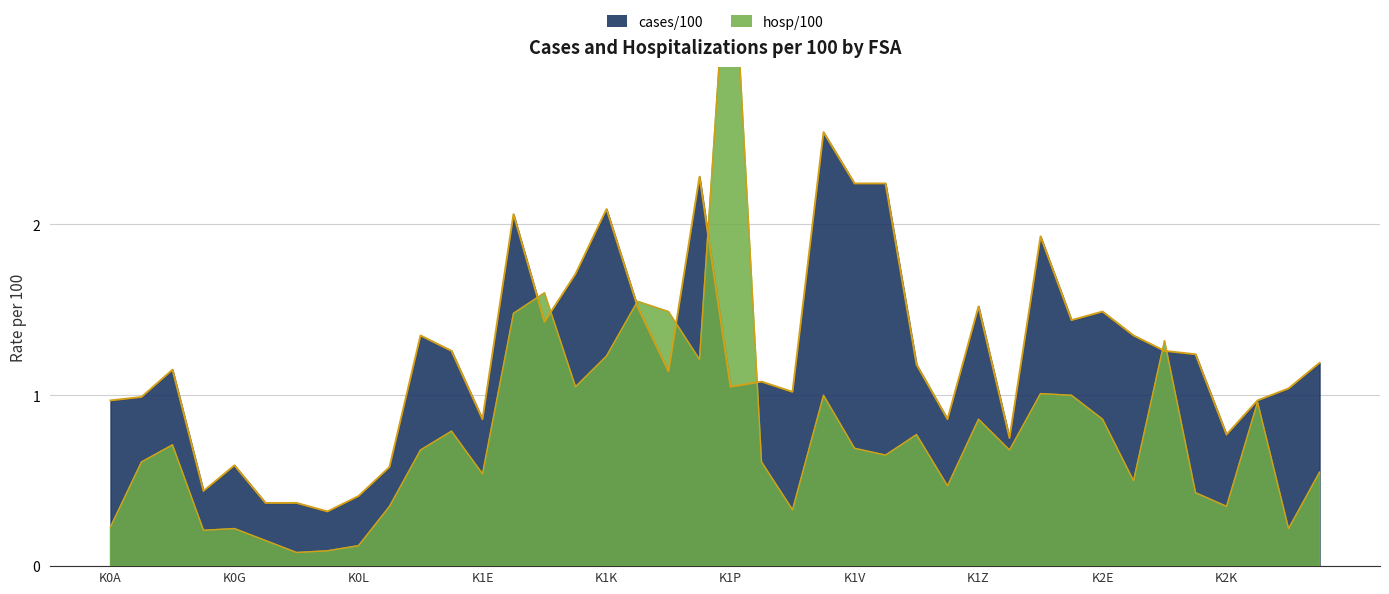

Rank the categories by hosp/100 value from highest to lowest.

K1P, K1H, K1L, K1M, K1G, K2H, K1K, K1N, K1J, K2B, K1T, K2C, K2L, K1Z, K2E, K1C, K1X, K0C, K1V, K1B, K2A, K1W, K0B, K1R, K2P, K1E, K2G, K1Y, K2J, K0M, K2K, K1S, K0A, K0G, K2M, K0E, K0H, K0L, K0K, K0J